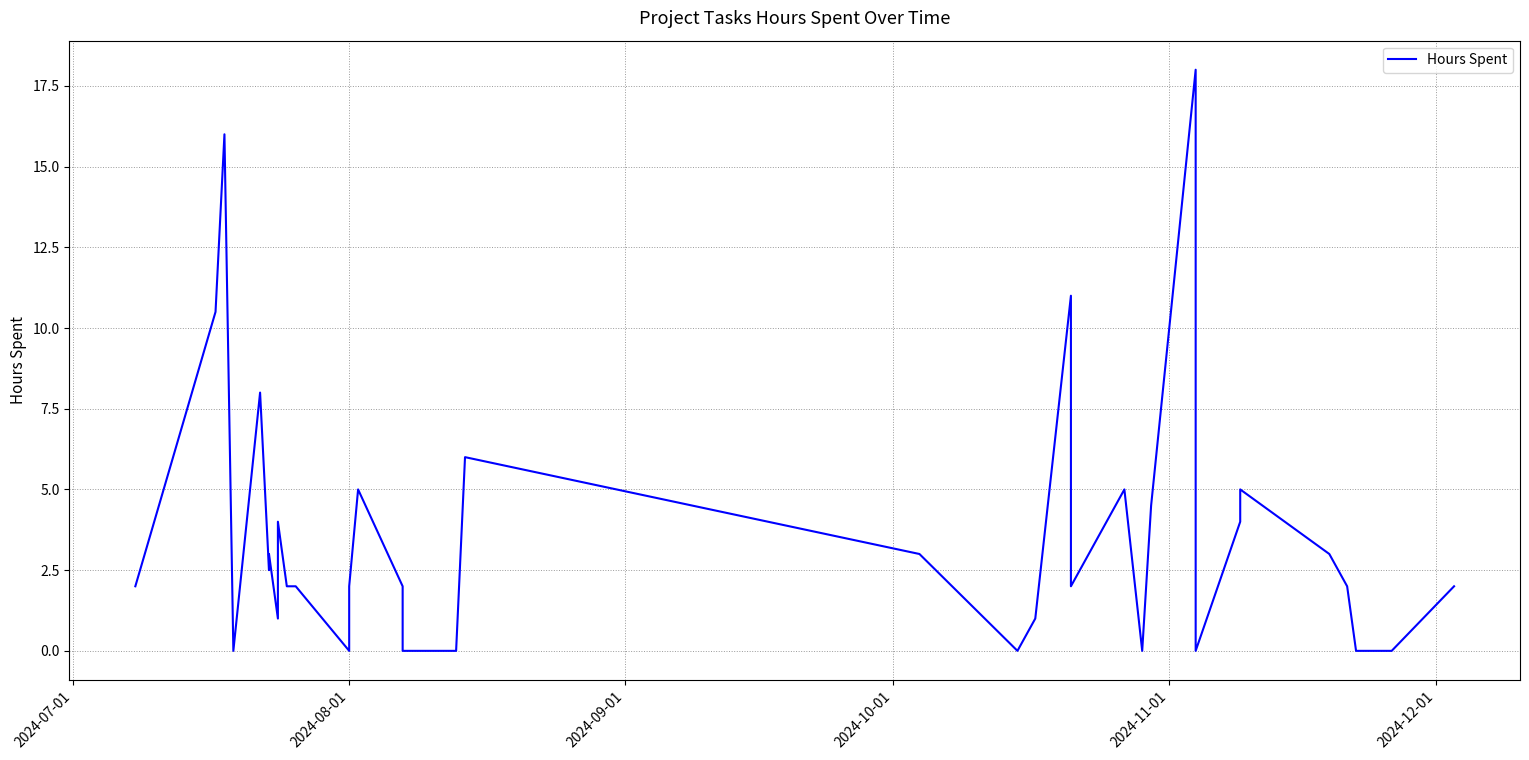

Does the chart display data point markers on the line(s)?

No